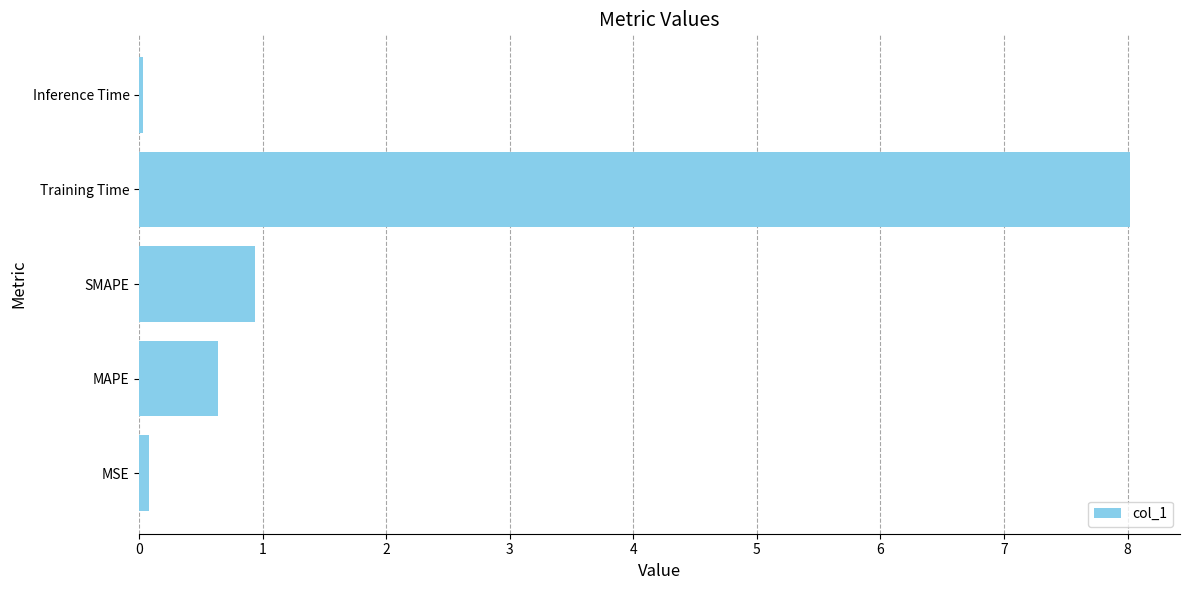

Count the number of categories in the chart.

5